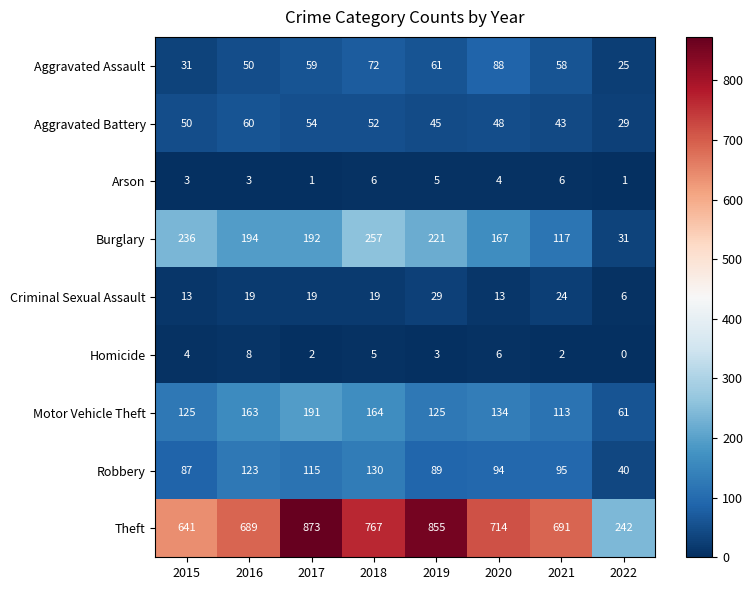

True or false: Robbery has a value of 87 at 2015.

True